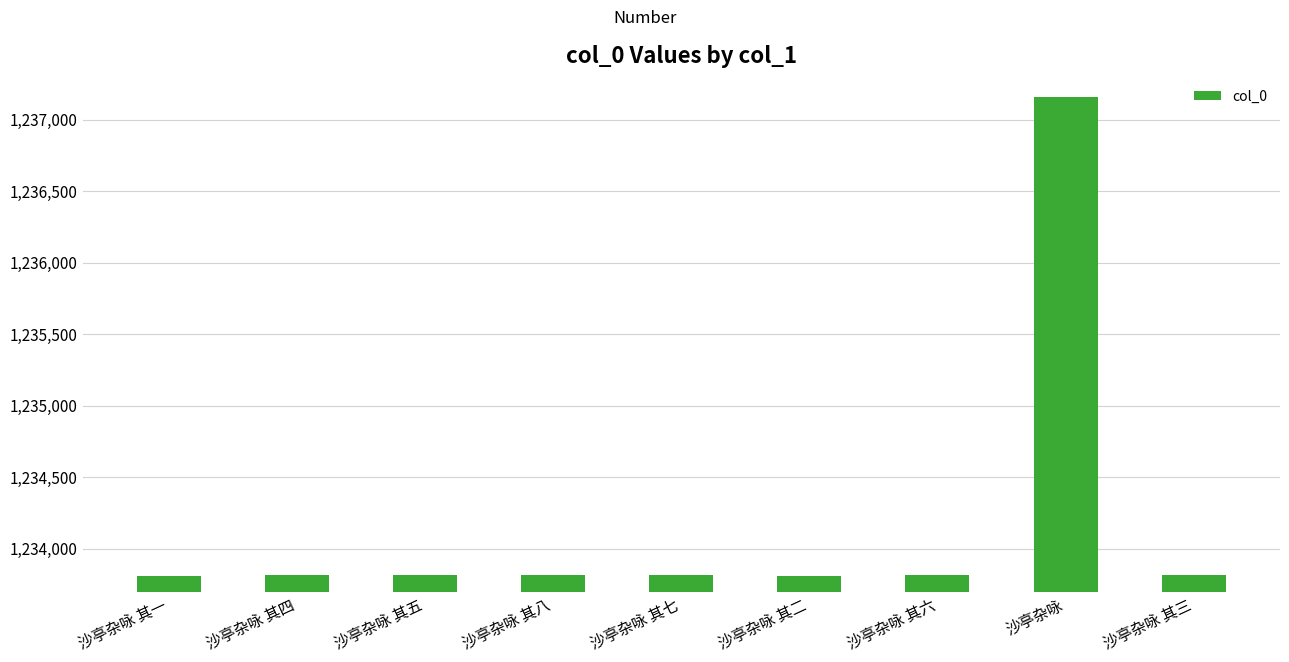

Count the number of data series in this chart.

1